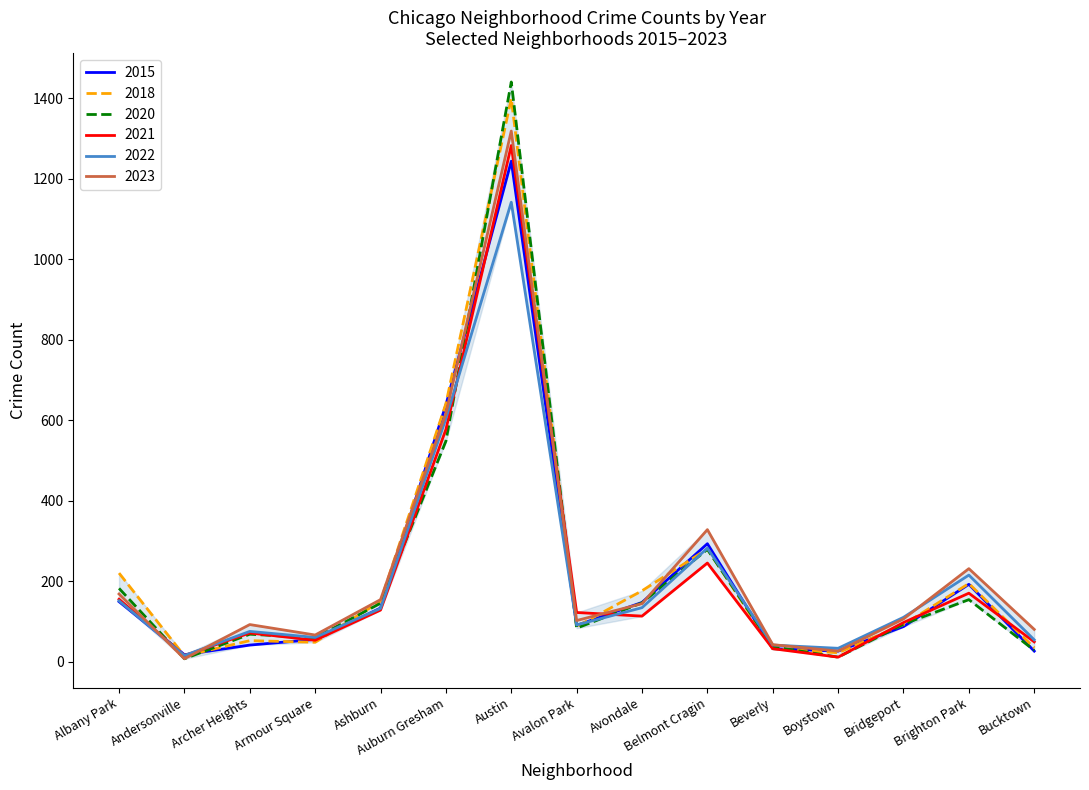

How many lines are shown in the chart?

6